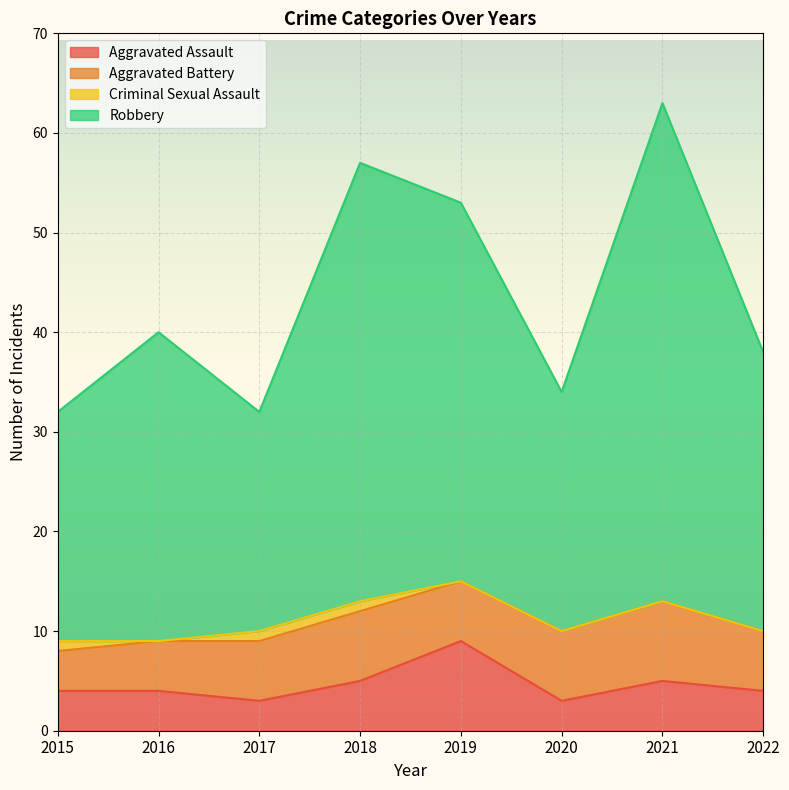

True or false: Robbery has more than 0 interior local peaks.

True